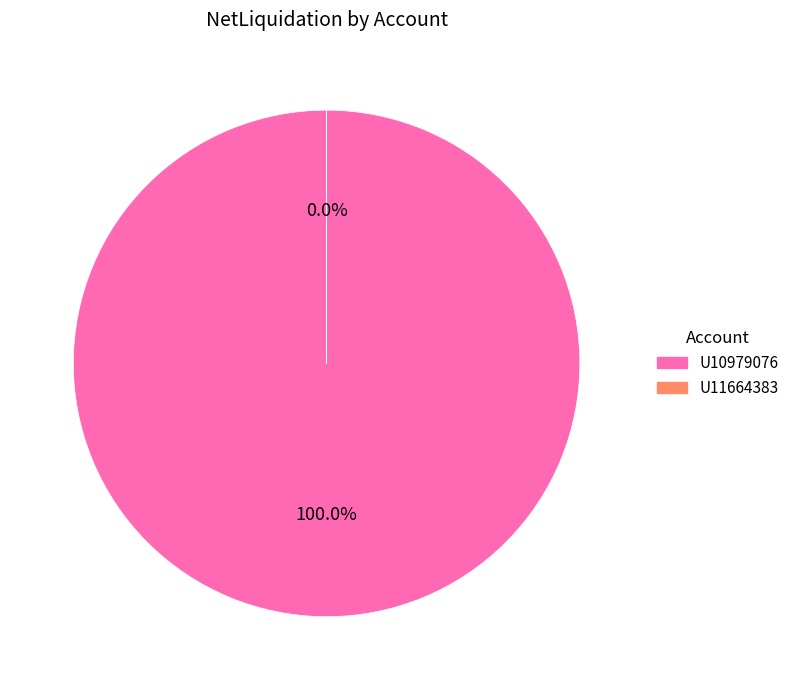

What is the total percentage of U10979076 and U11664383?

100.0%